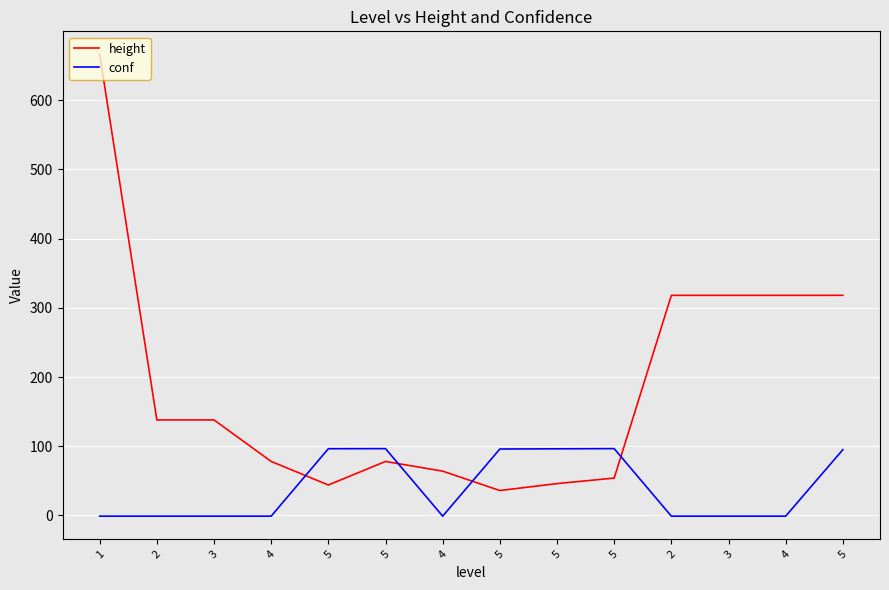

What are all the series names shown in the legend?

height, conf